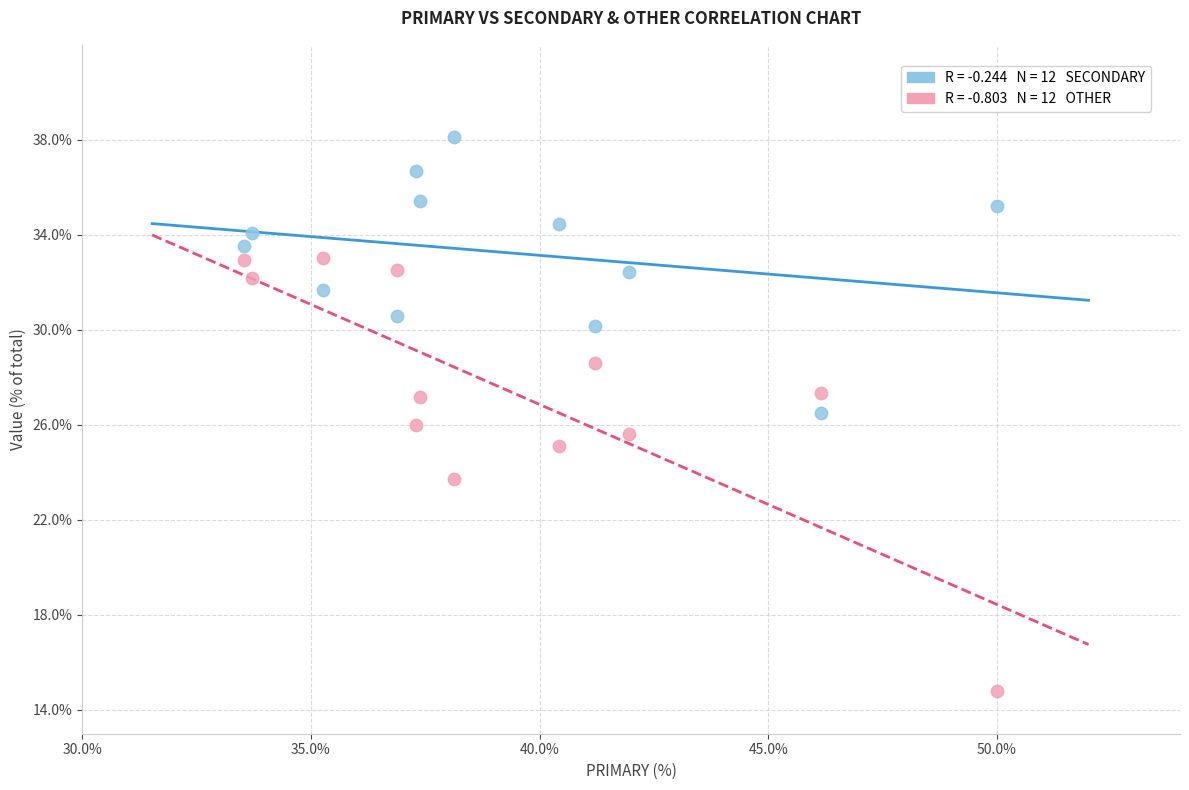

Across all data points, what is the range of Y values (max minus min)?

23.4